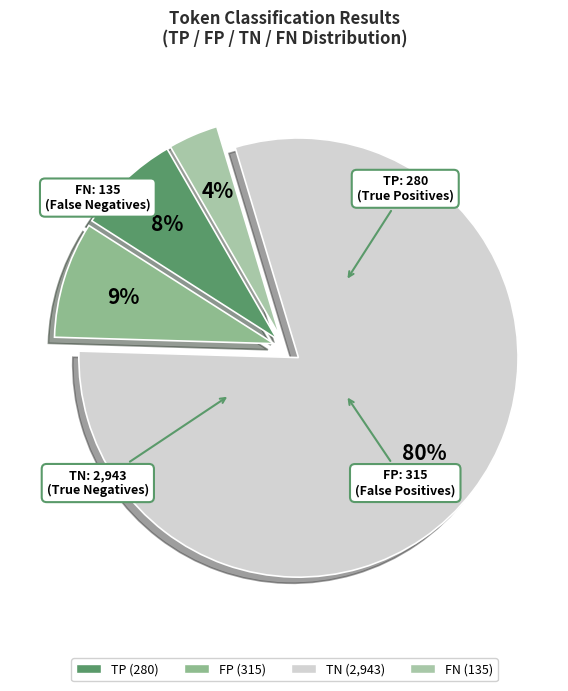

What is the majority slice?

TN